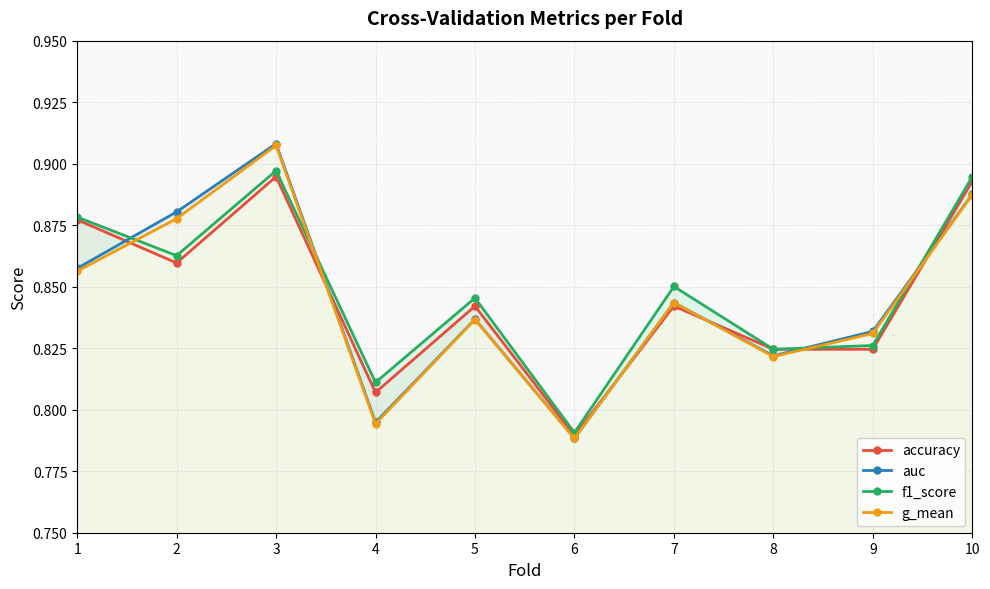

At which label does f1_score reach its minimum?

6